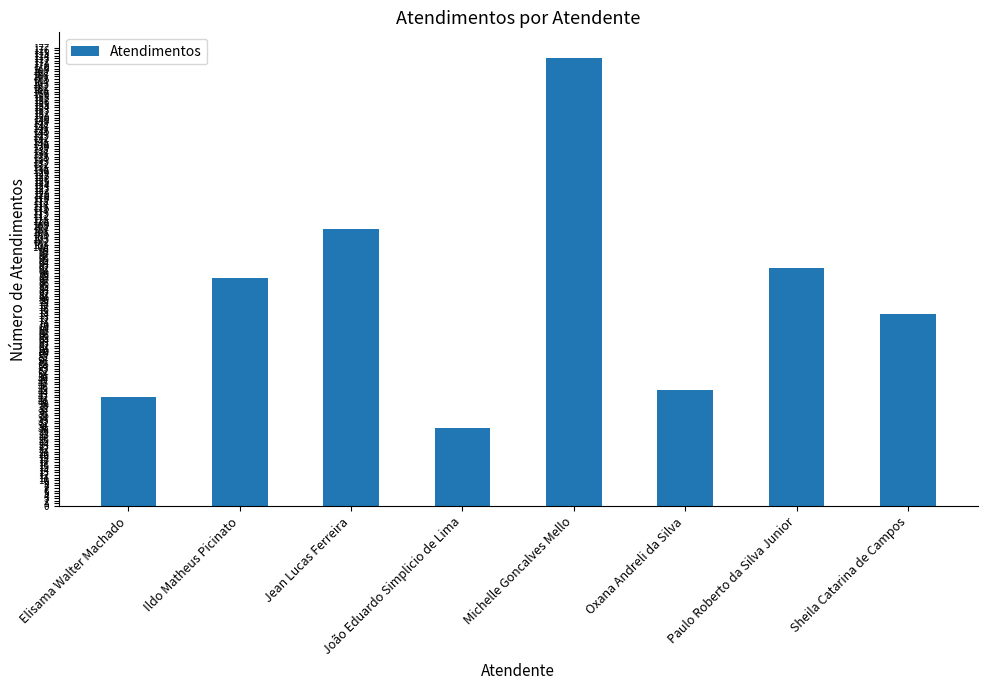

What is the ratio of the value at Oxana Andreli da Silva to the value at Michelle Goncalves Mello?

0.3